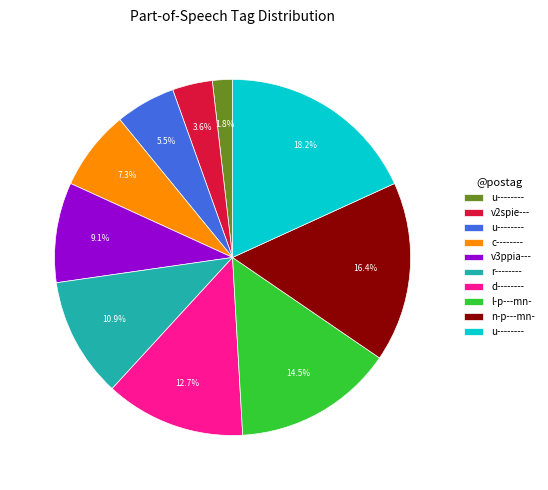

Does any single category account for the majority?

No